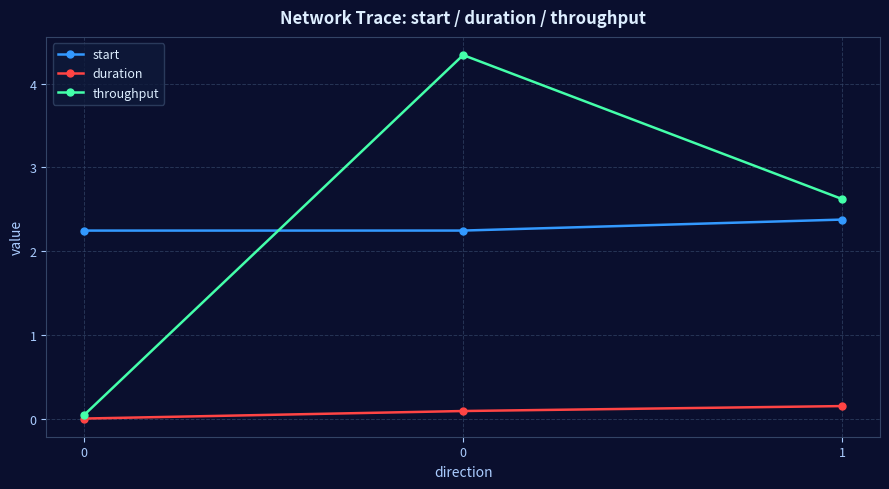

Which series has the largest total across all categories?

throughput